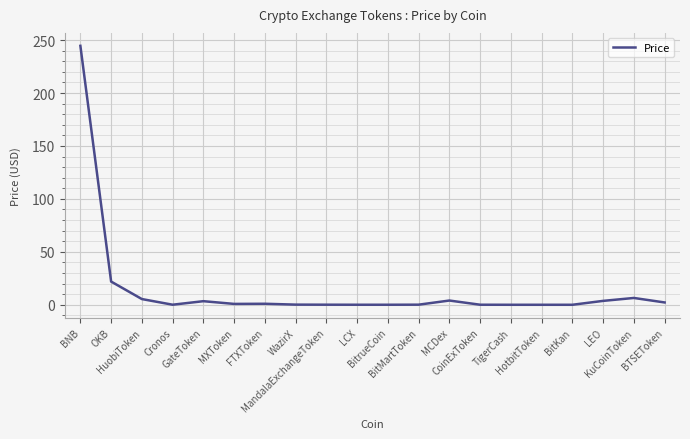

True or false: there are more than 1 points higher than both neighbors.

True